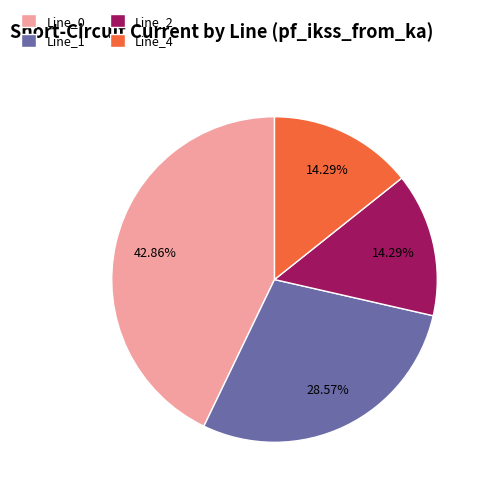

What is the total percentage of Line_4 and Line_0?

57.1%